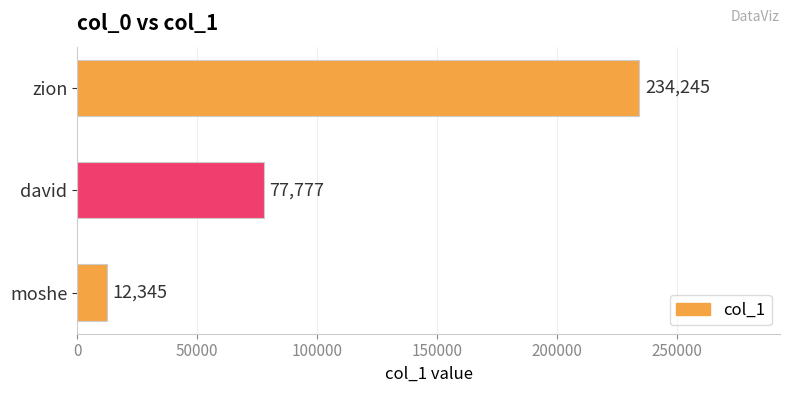

Is it true that the value at david is 21470?

False